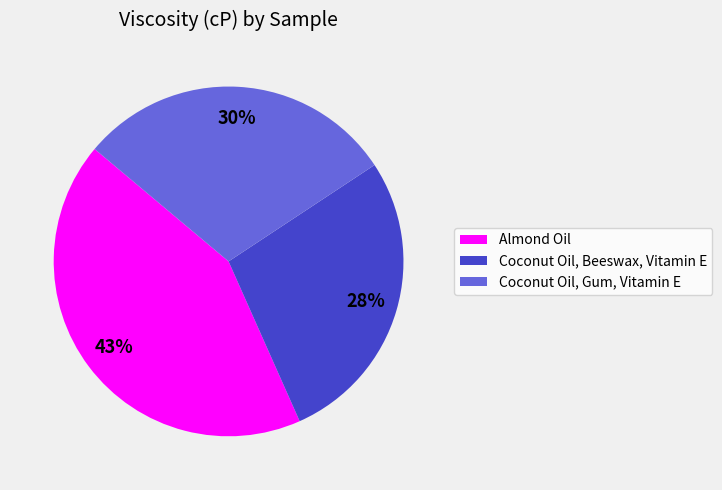

To the nearest percent, what portion does Coconut Oil, Beeswax, Vitamin E represent?

28%